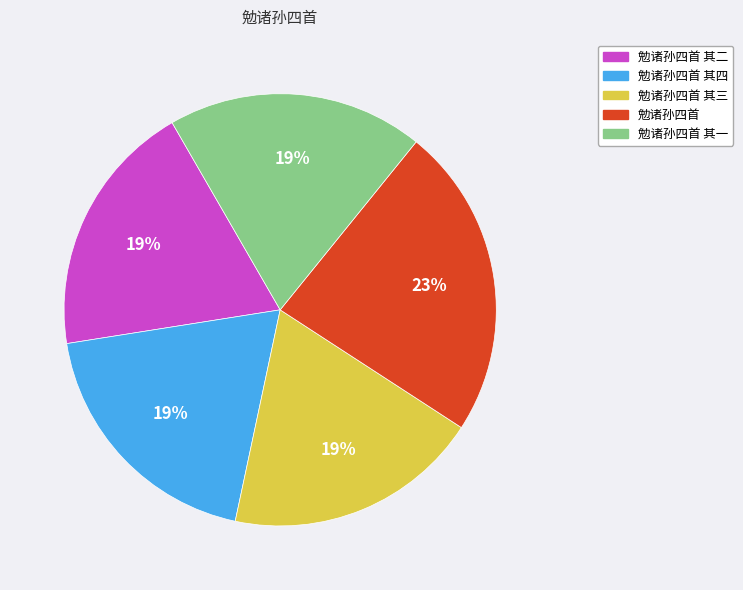

True or false: 勉诸孙四首 其三 accounts for 28% of the total.

False